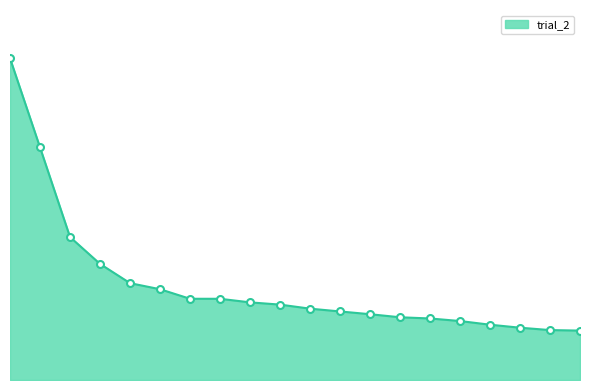

Does the chart have visible grid lines?

No